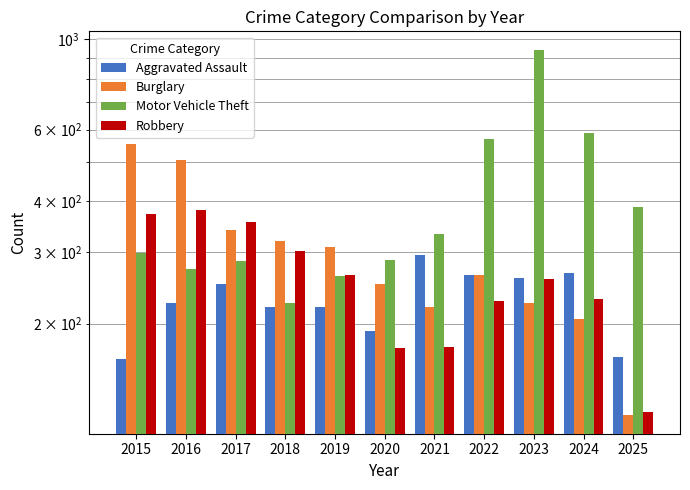

How many groups of bars are there?

11